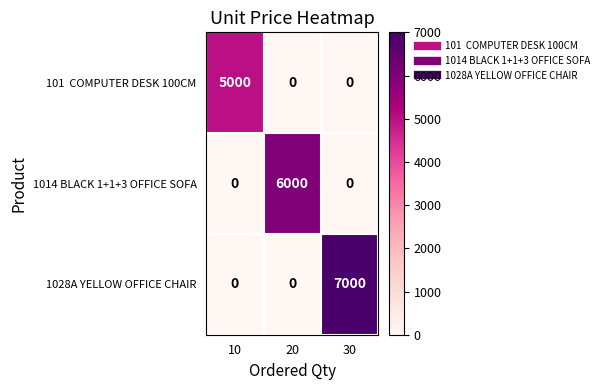

What is the greatest value displayed?

7000